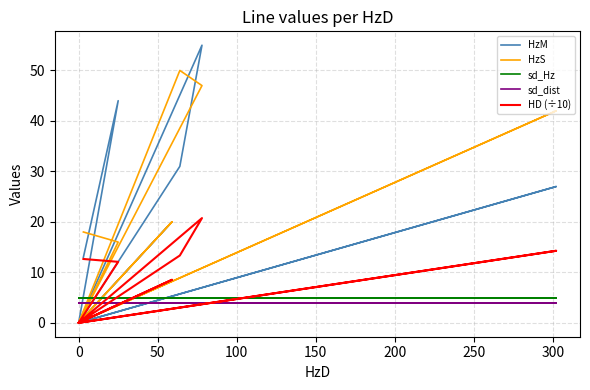

List the series in order of their peak value, highest first.

HzM, HzS, HD (÷10), sd_Hz, sd_dist